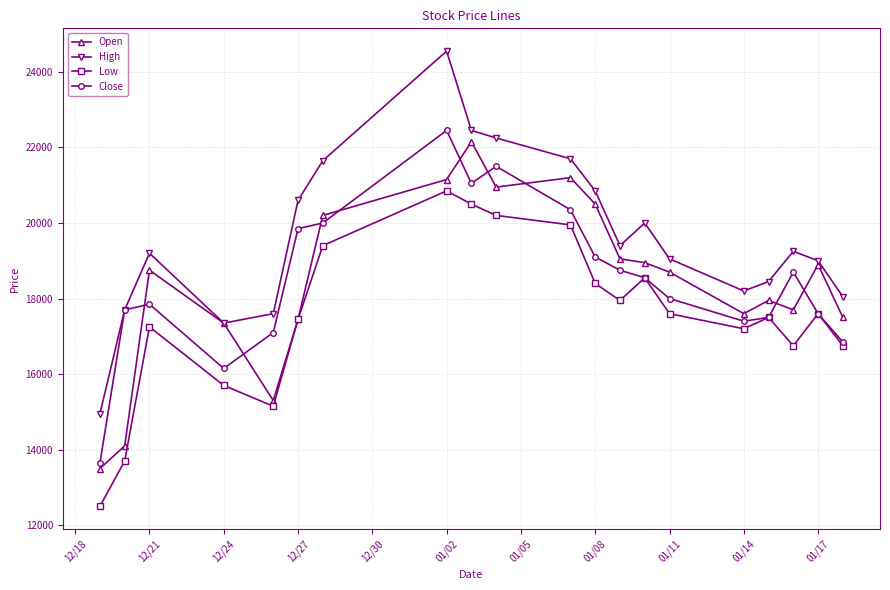

How many lines are shown in the chart?

4